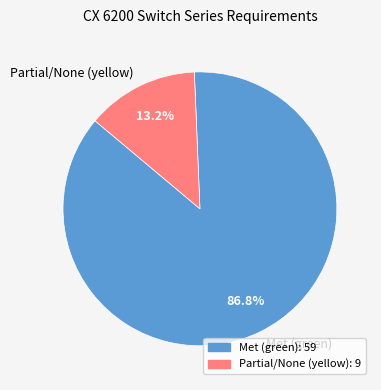

Which slice represents more than half of the pie?

Met (green)